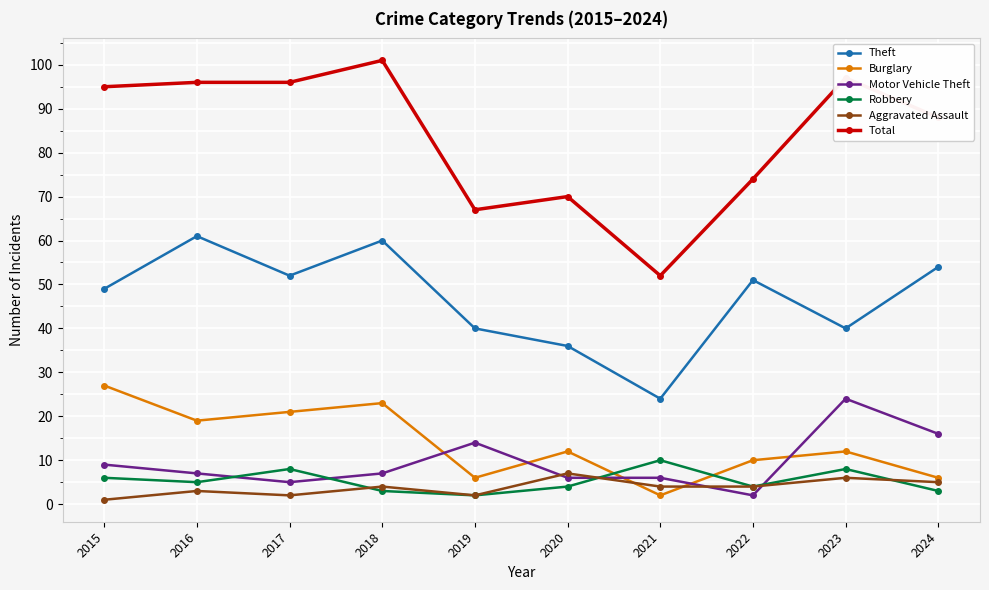

What is the difference between the Burglary values at 2024 and 2020?

6